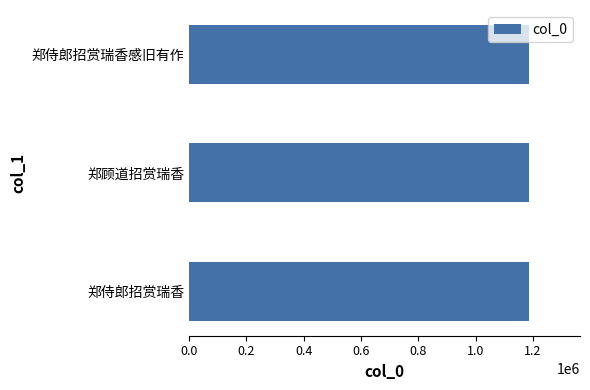

What is the sum of all values?

3557228